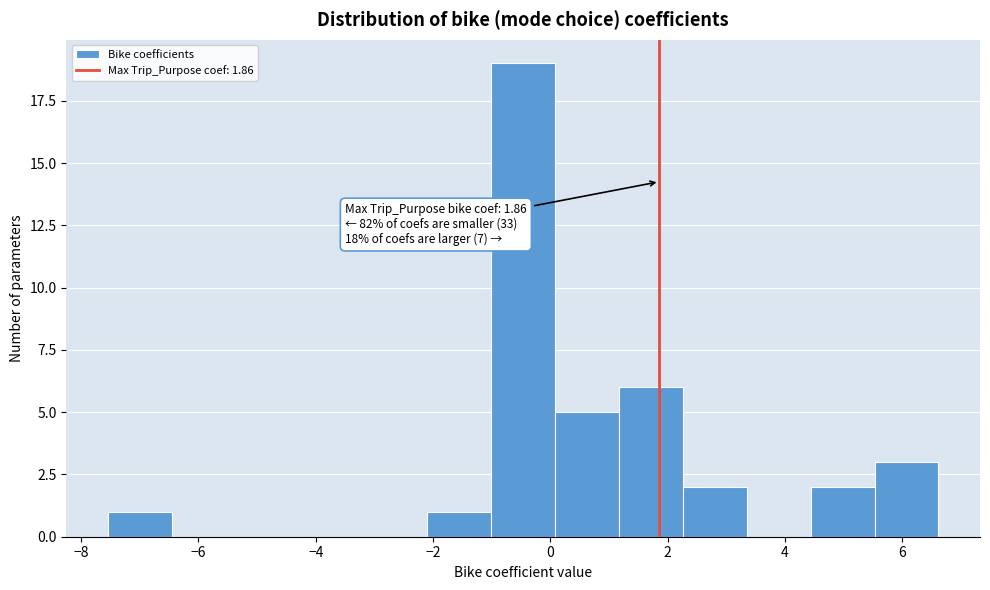

Which range on the x-axis has the tallest bar?

-1.0 to 0.0